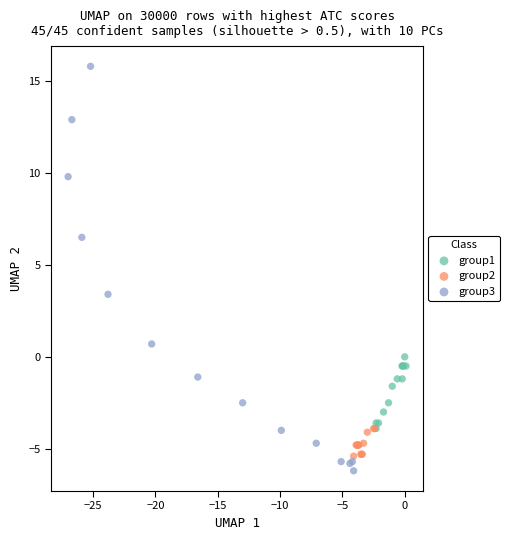

Which series has the widest spread of Y values?

group3